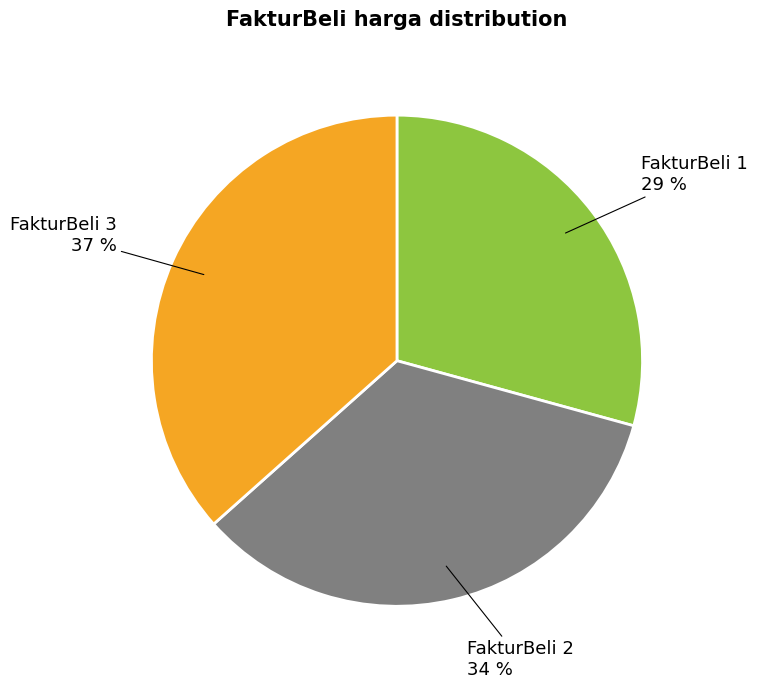

Is there any slice that represents more than half of the pie?

No